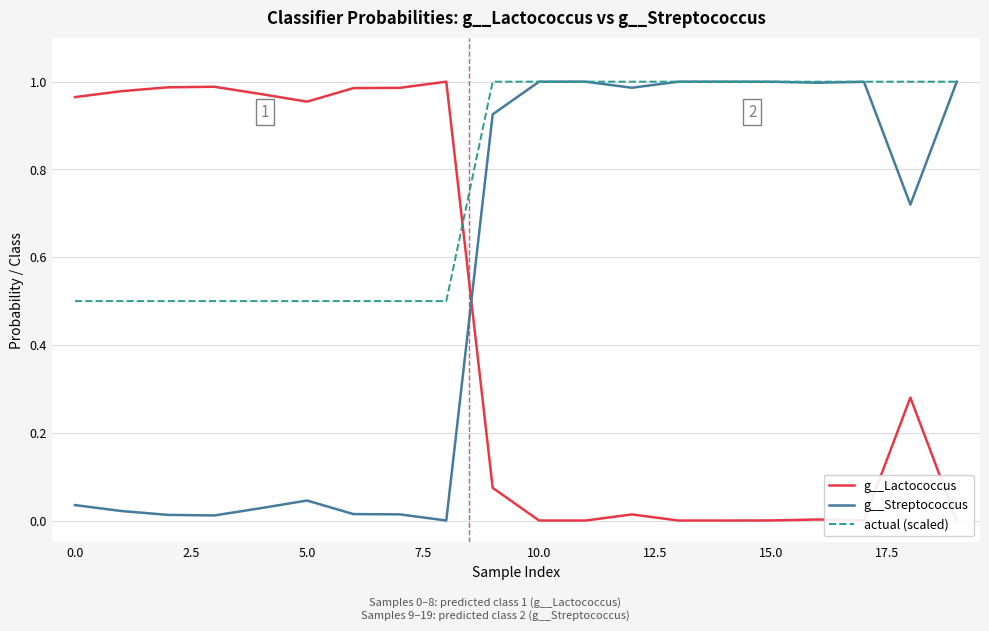

Which series has the largest total across all categories?

actual (scaled)